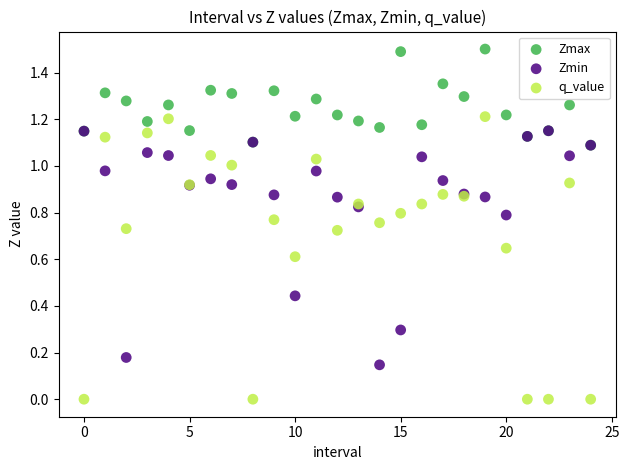

Which series reaches the minimum Y coordinate?

q_value